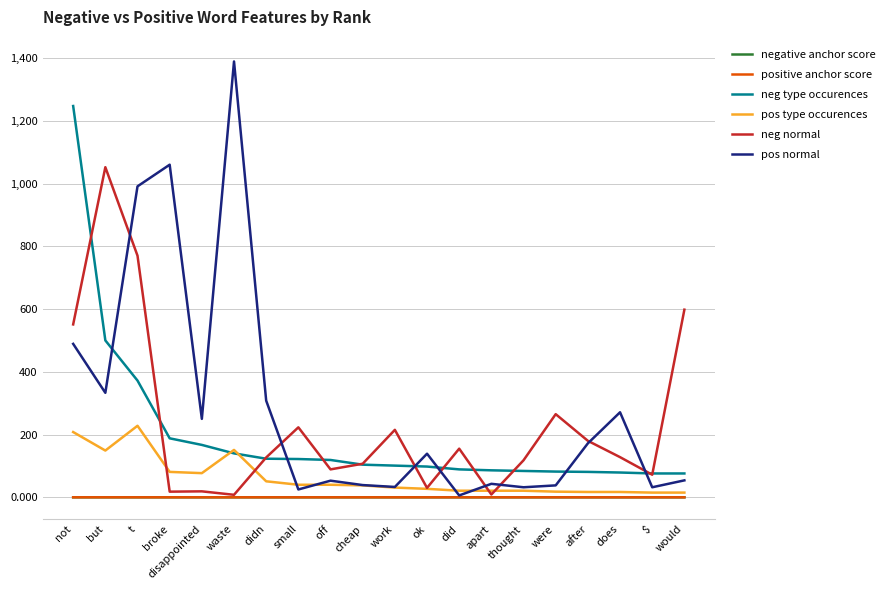

Between not and apart, which series saw the biggest shift?

neg type occurences